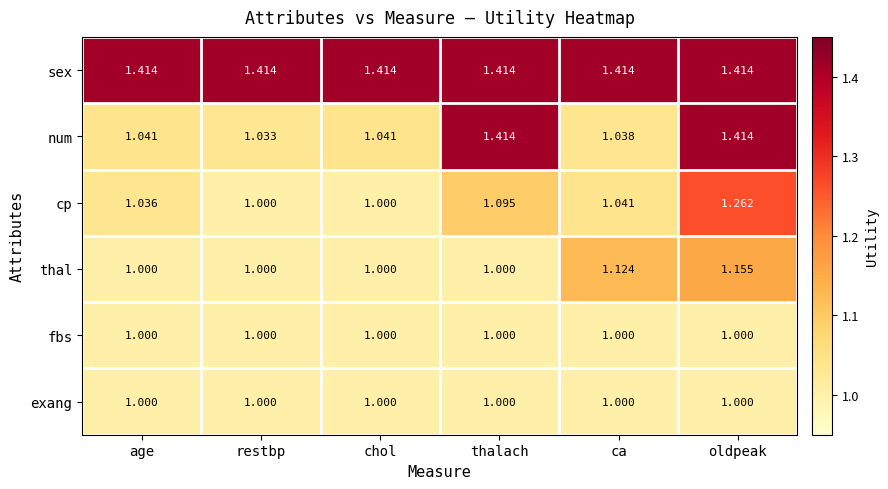

Which series has the largest total across all categories?

sex